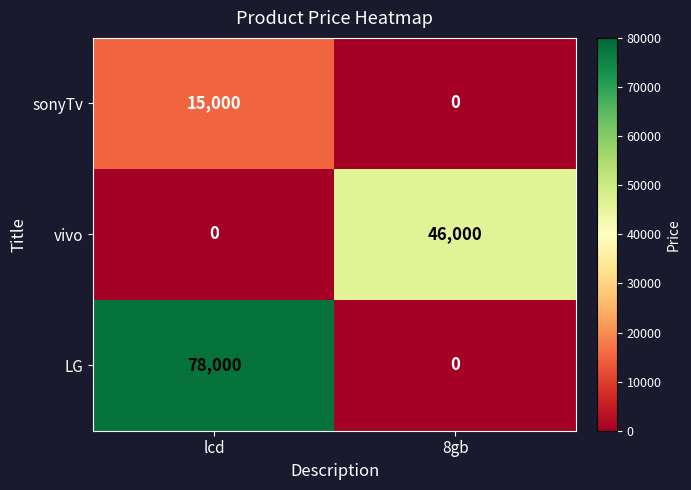

The value of sonyTv at lcd is 15000. True or false?

True